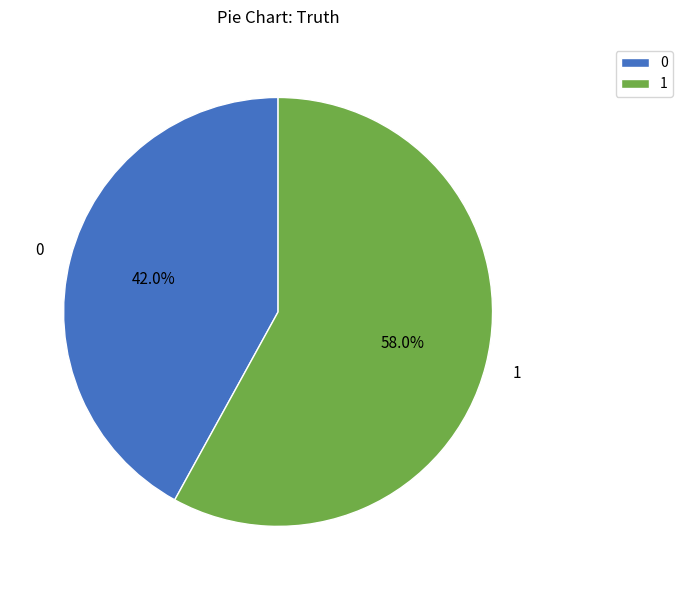

How many segments does this pie chart have?

2